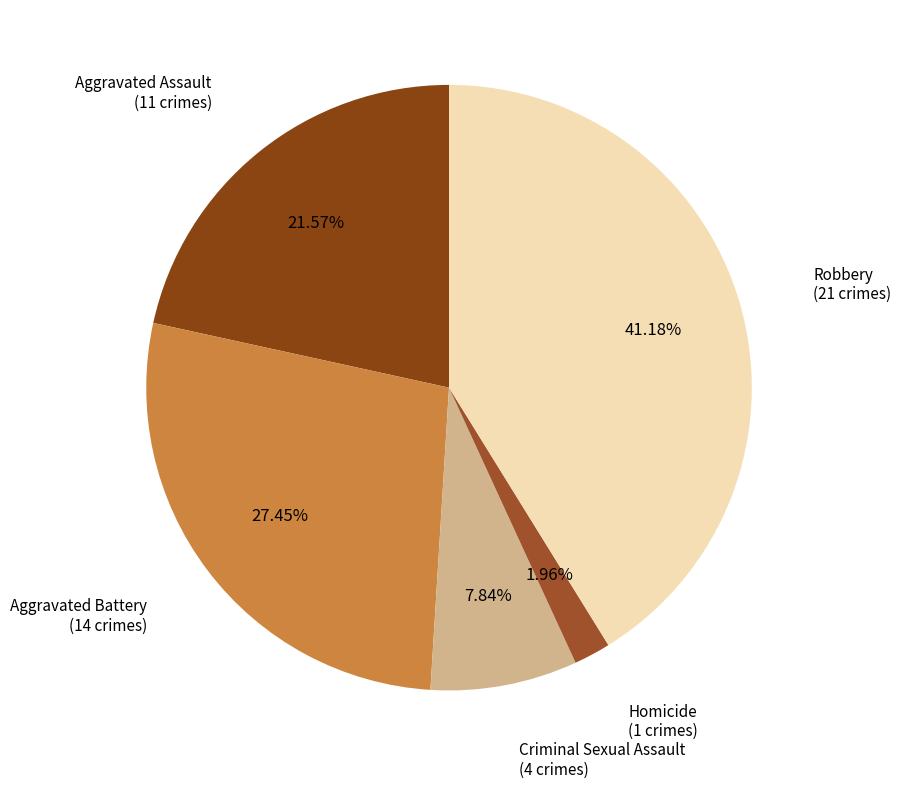

Is there a majority slice in this chart?

No